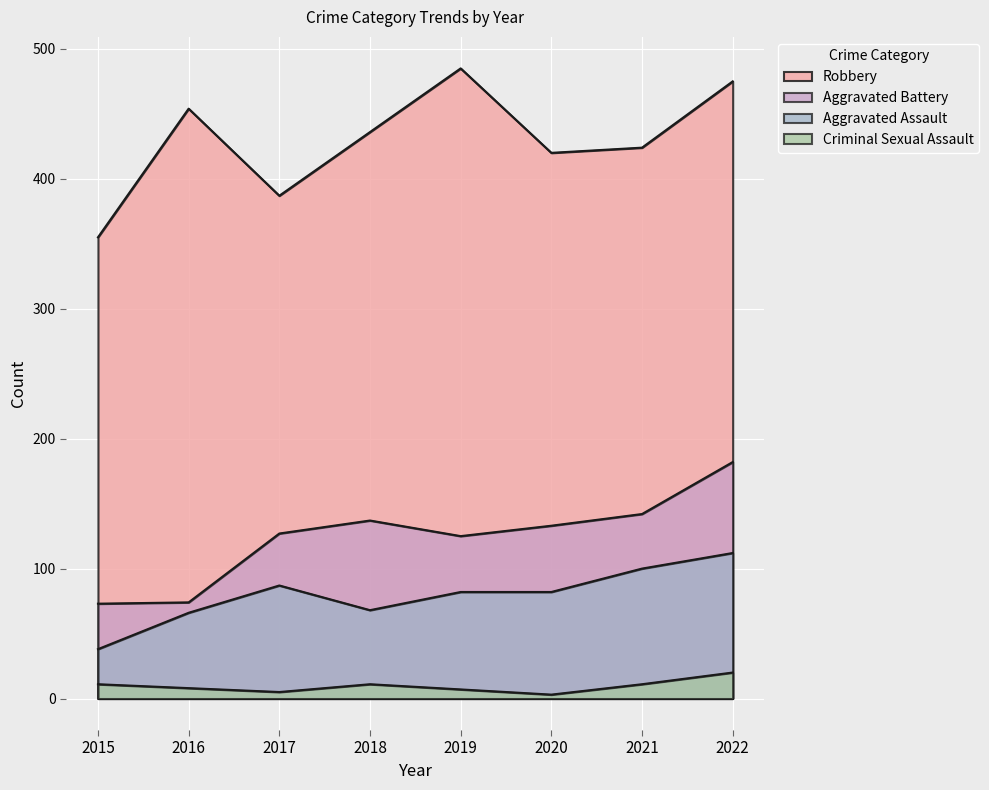

Is the value of Criminal Sexual Assault at 2020 greater than the value of Aggravated Assault at 2018?

No